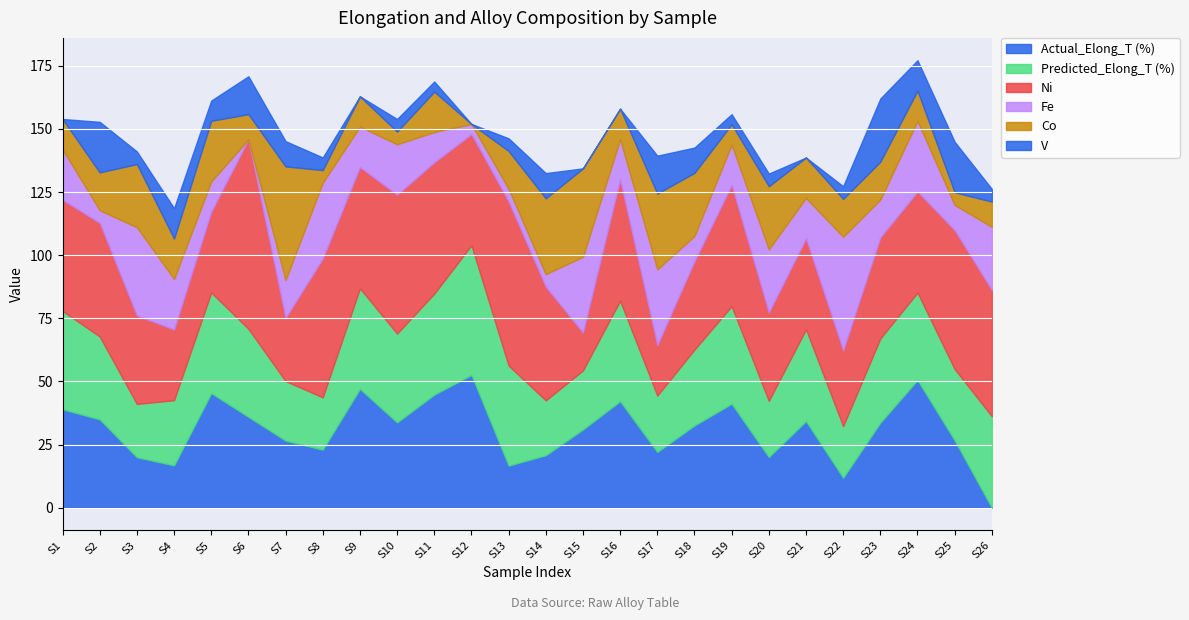

What is the maximum value for Co?

45.0